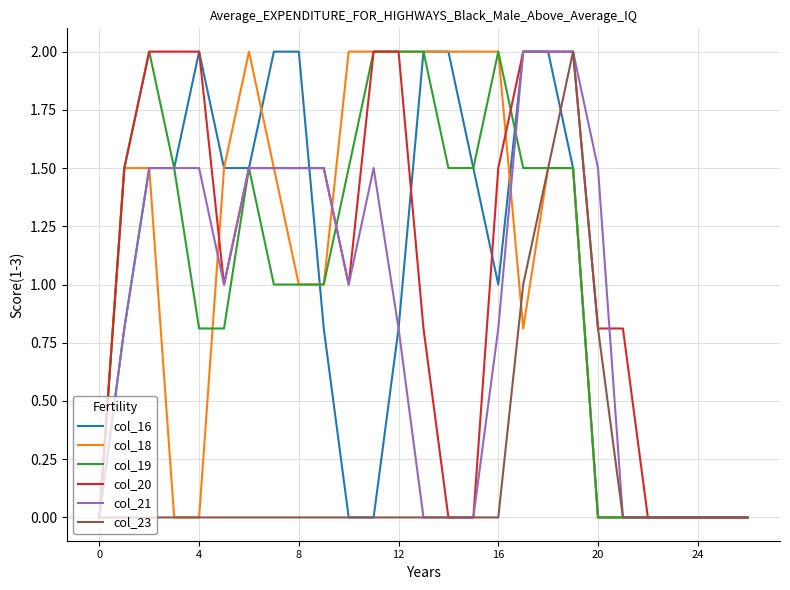

What is the highest value of the col_23 series?

2.0